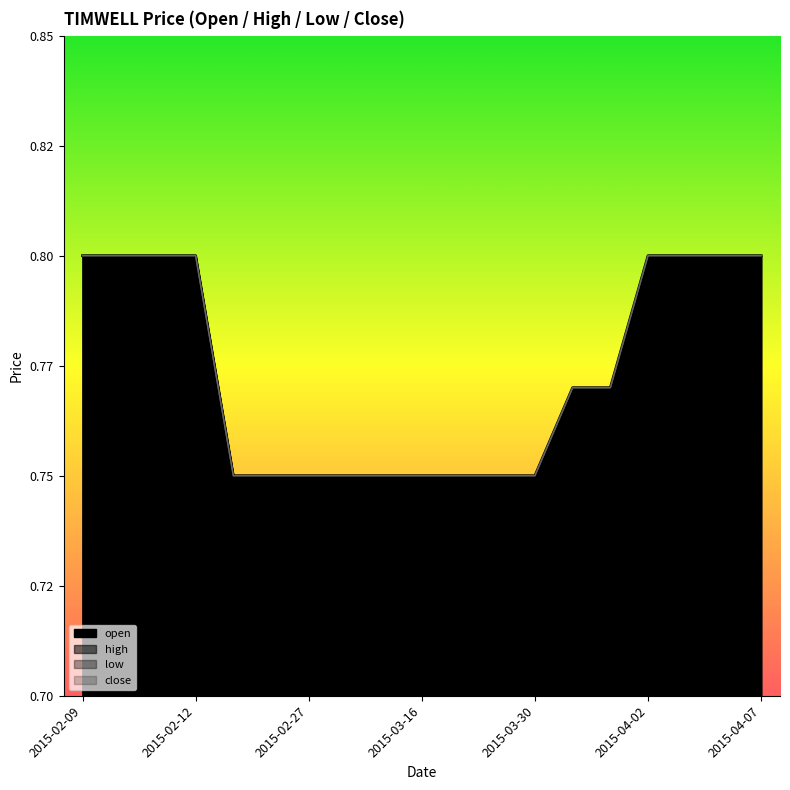

At which category does the chart reach its minimum across all series?

2015-02-25